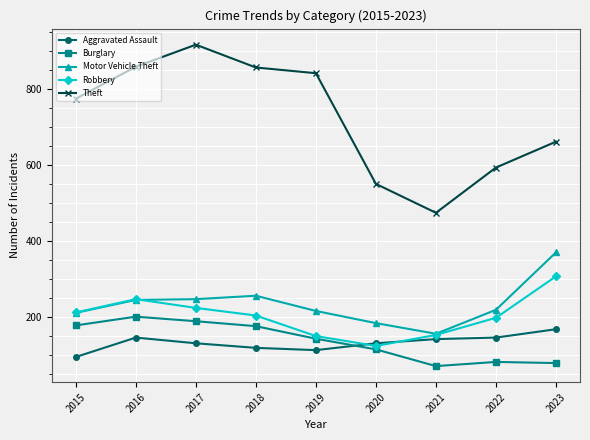

At which category does Burglary reach its first local valley?

2021